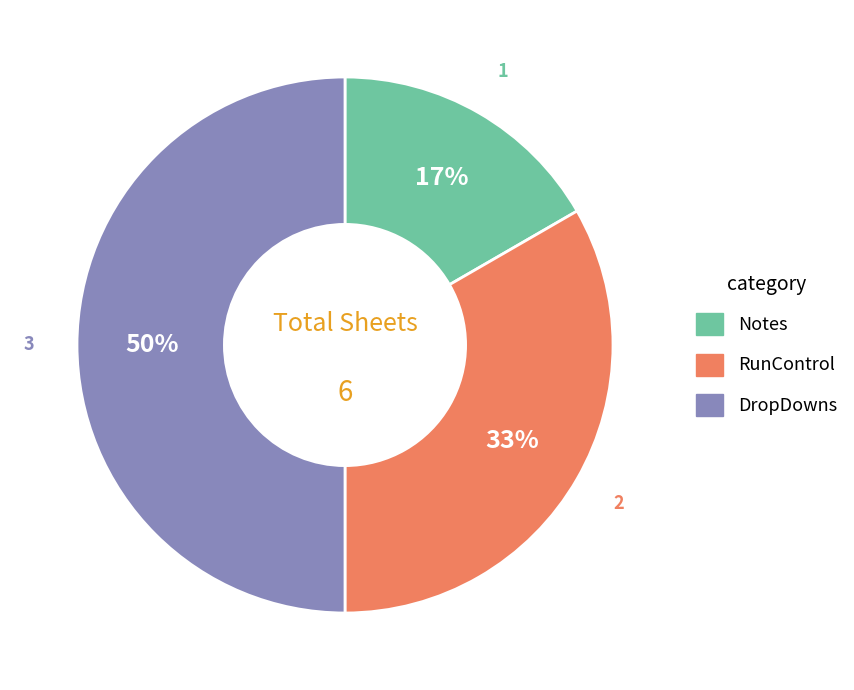

The RunControl slice represents 33% of the pie. True or false?

True